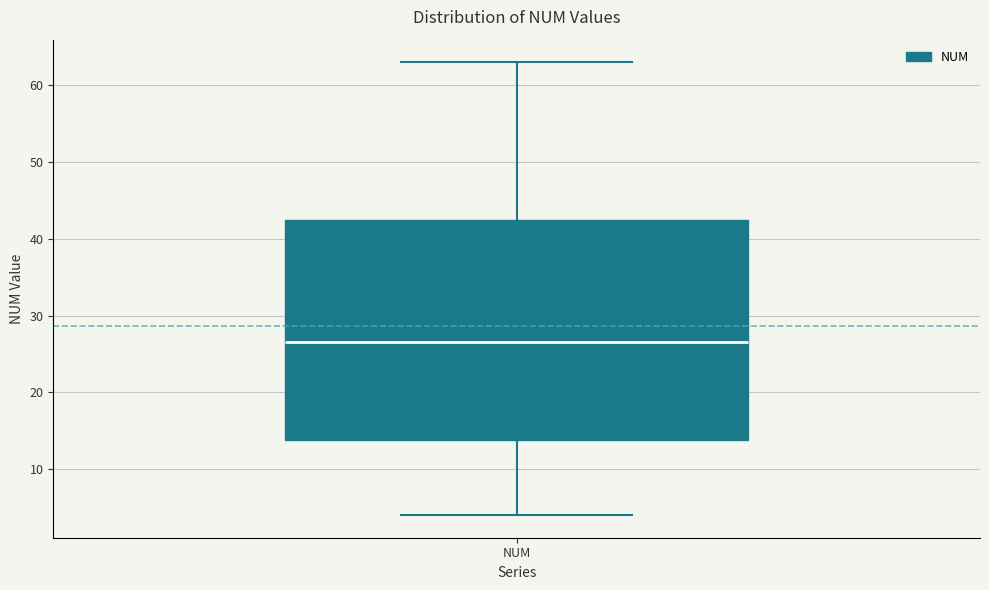

Read this box plot against the y-axis: the position of the median line, the range covered by the box, and the ends of both whiskers. The values are not printed on the chart, so give them approximately, as read against the axis.

median 27, box 14 to 43, whiskers 4 to 63